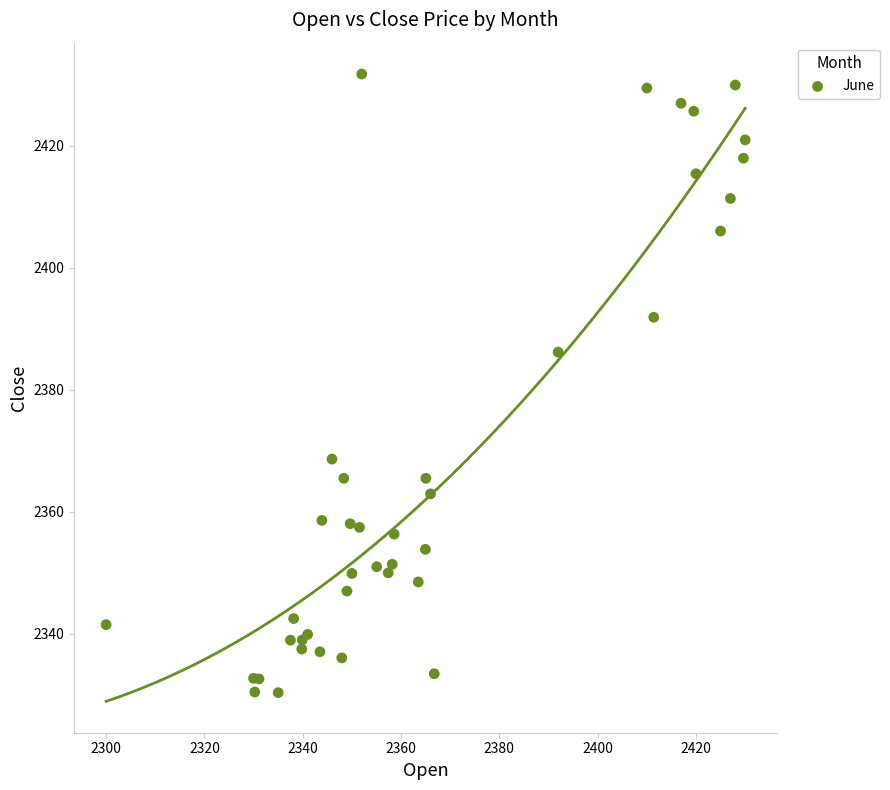

What Y value in the scatter plot is closest to 2381?

2386.2